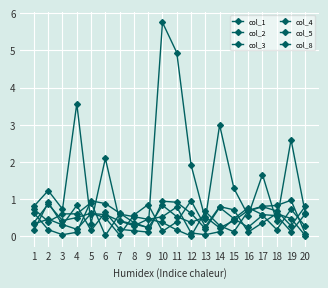

Rank the series at 6 from highest to lowest value.

col_8, col_4, col_1, col_2, col_3, col_5